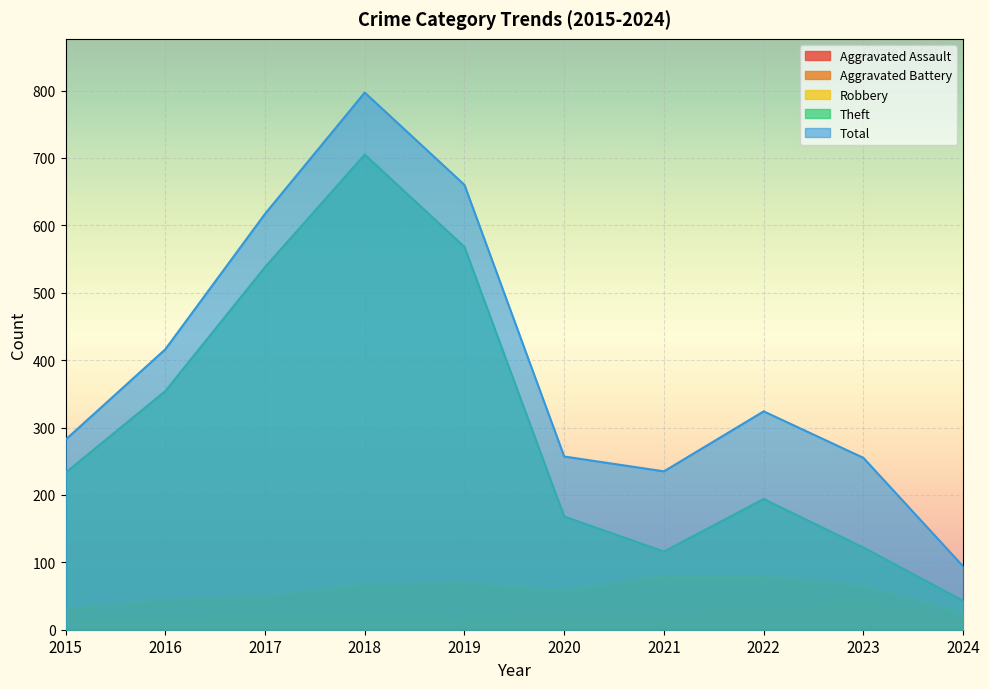

What is the difference between the Total values at 2018 and 2024?

703